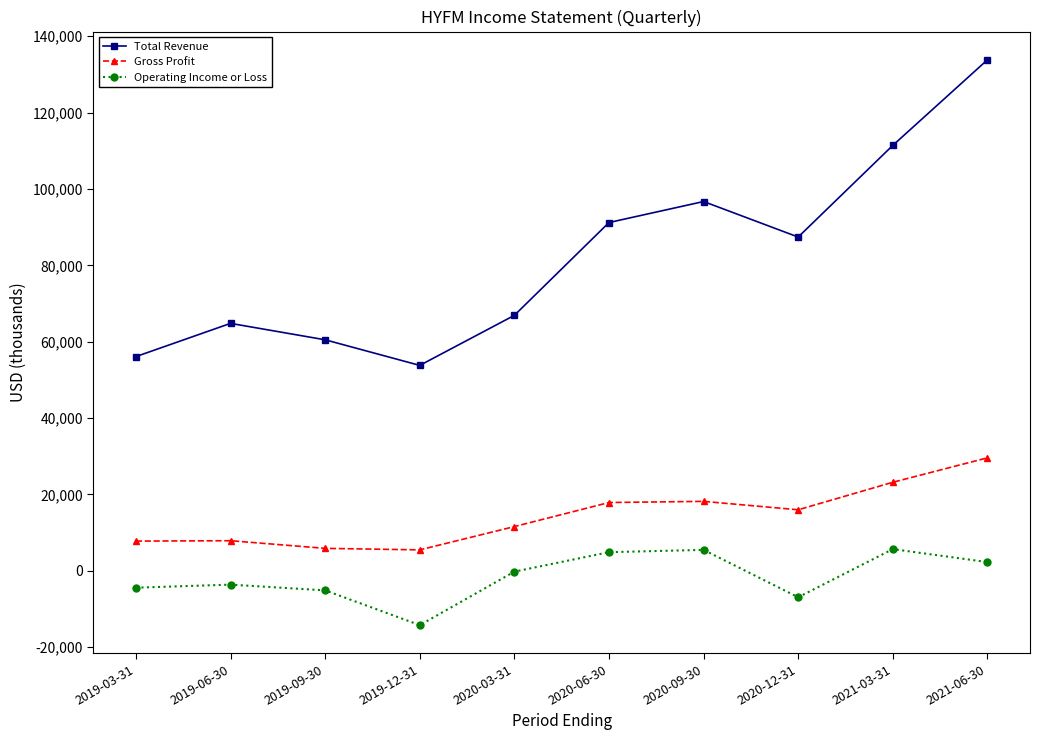

Count the number of categories in the chart.

10